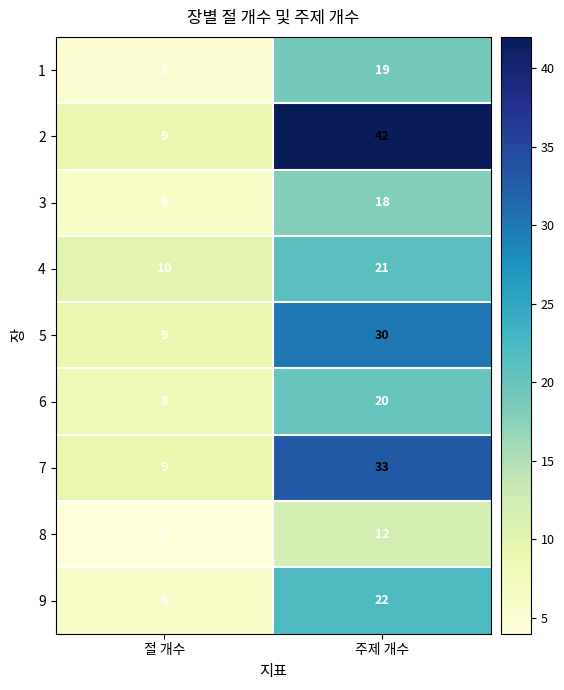

What is the sum of the 2 values at 절 개수 and 주제 개수?

51